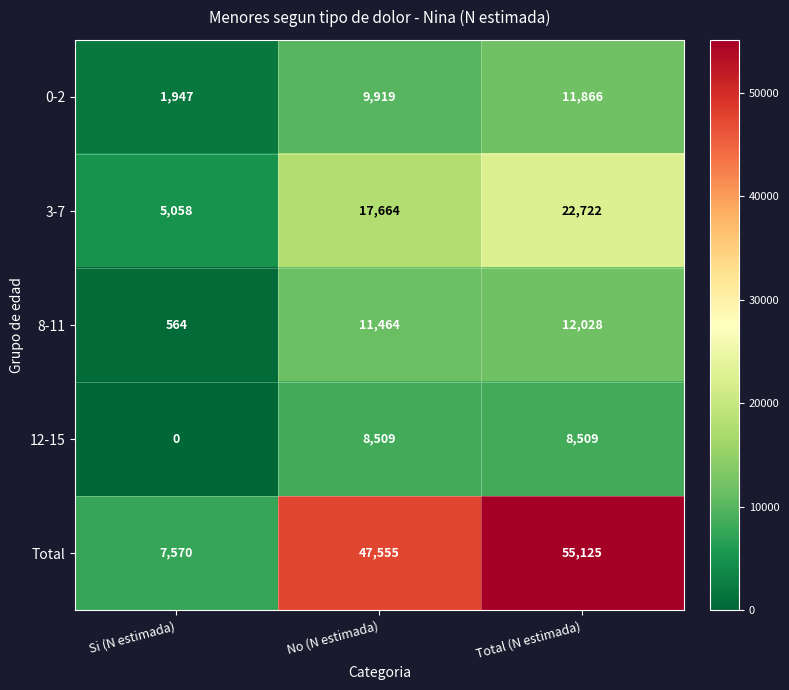

What is the difference between the maximum and second lowest values in the 0-2 series?

1947